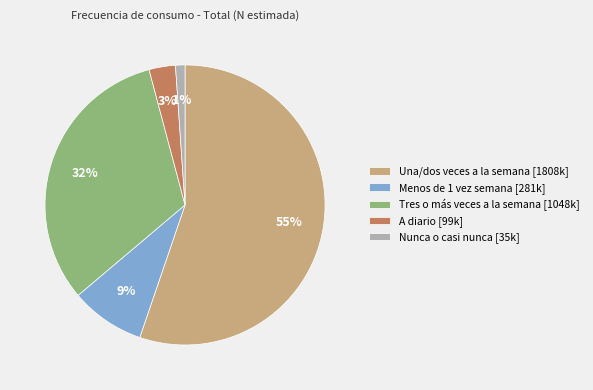

Does Menos de 1 vez semana account for over 50% of the chart?

No